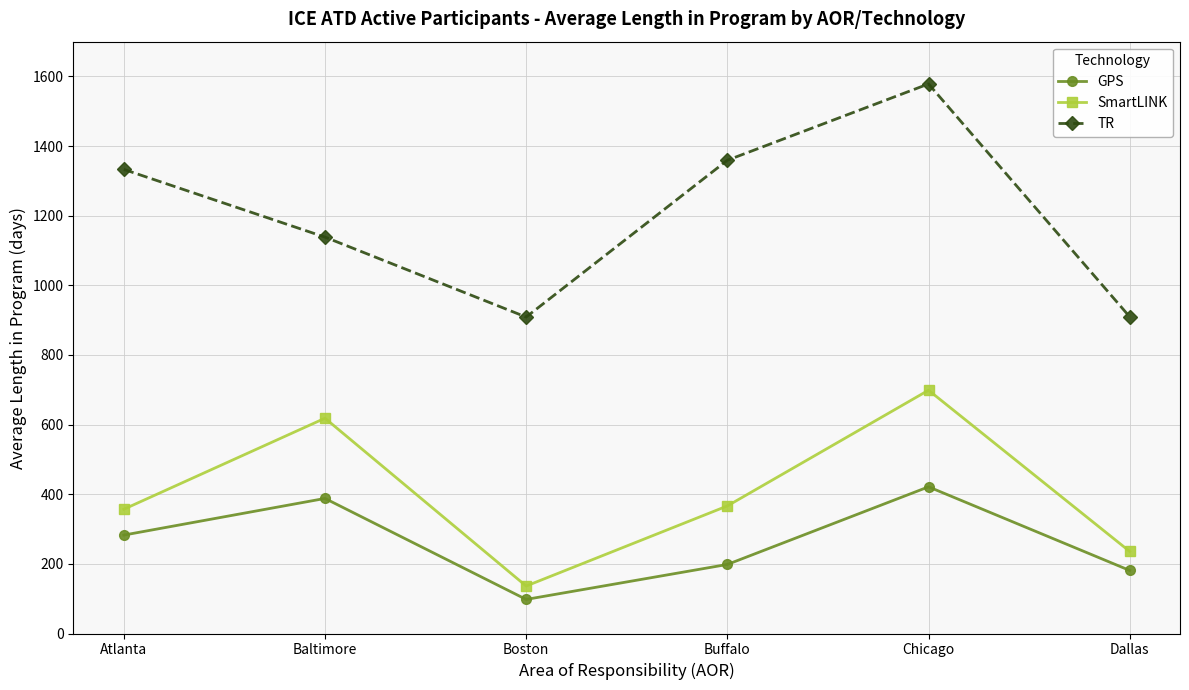

What is the label of the 4th point from the right?

Boston